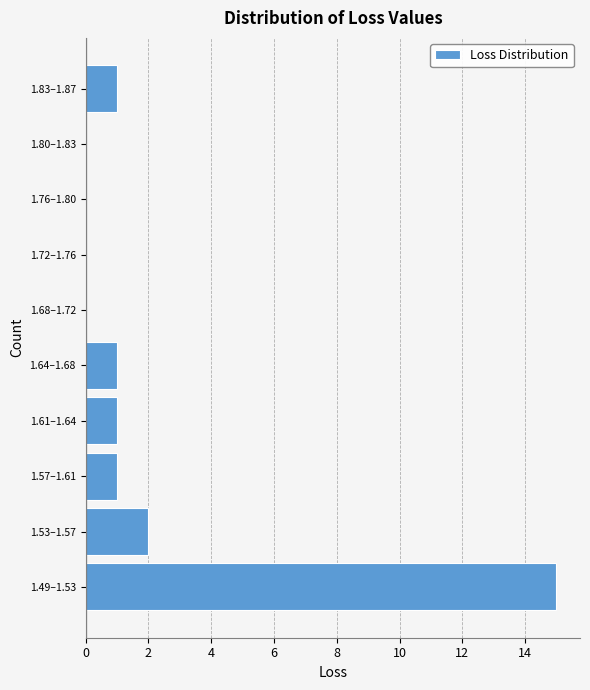

Reading bottom to top, list all the values displayed in this chart.

1.49–1.53=15	1.53–1.57=2	1.57–1.61=1	1.61–1.64=1	1.64–1.68=1	1.68–1.72=0	1.72–1.76=0	1.76–1.80=0	1.80–1.83=0	1.83–1.87=1